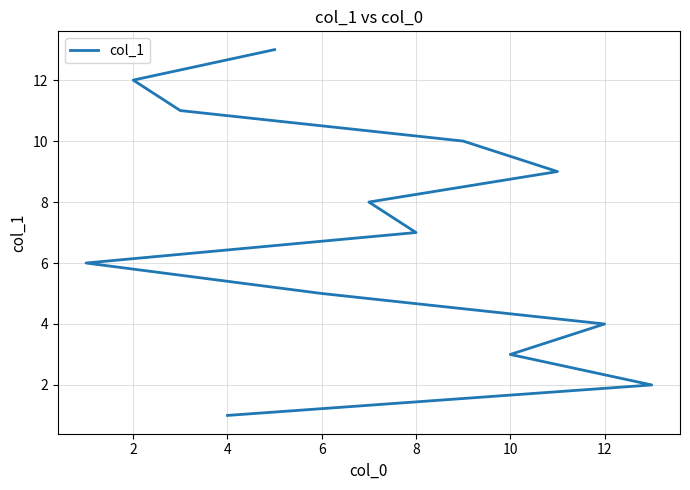

What is the maximum value shown in the chart?

13